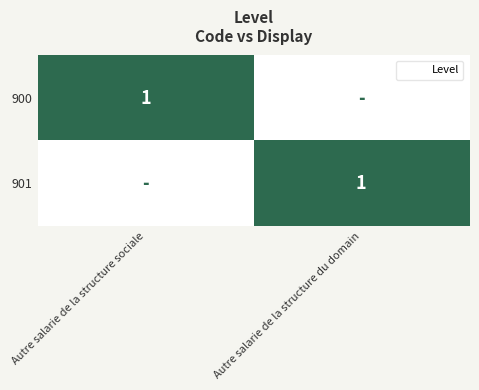

What is the maximum value for 901?

1